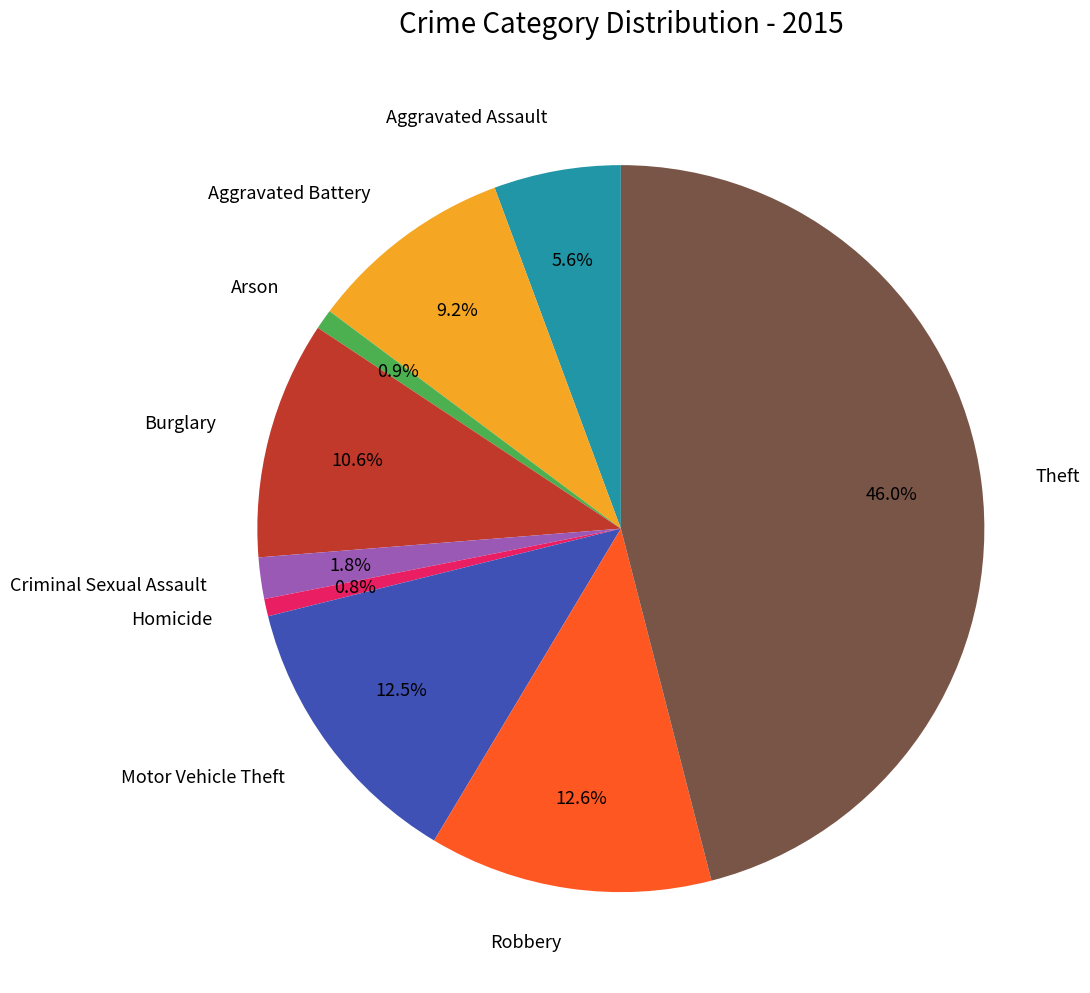

How many slices are in this pie chart?

9